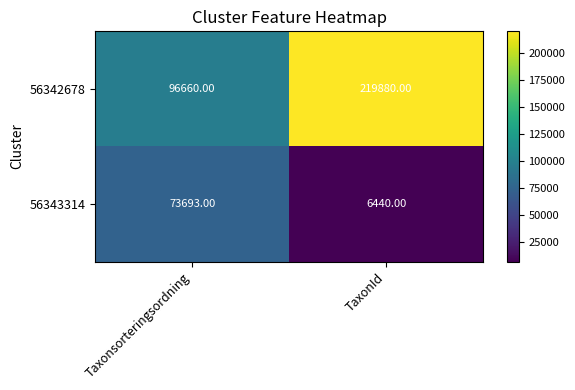

Between Taxonsorteringsordning and TaxonId, which series saw the biggest shift?

56342678